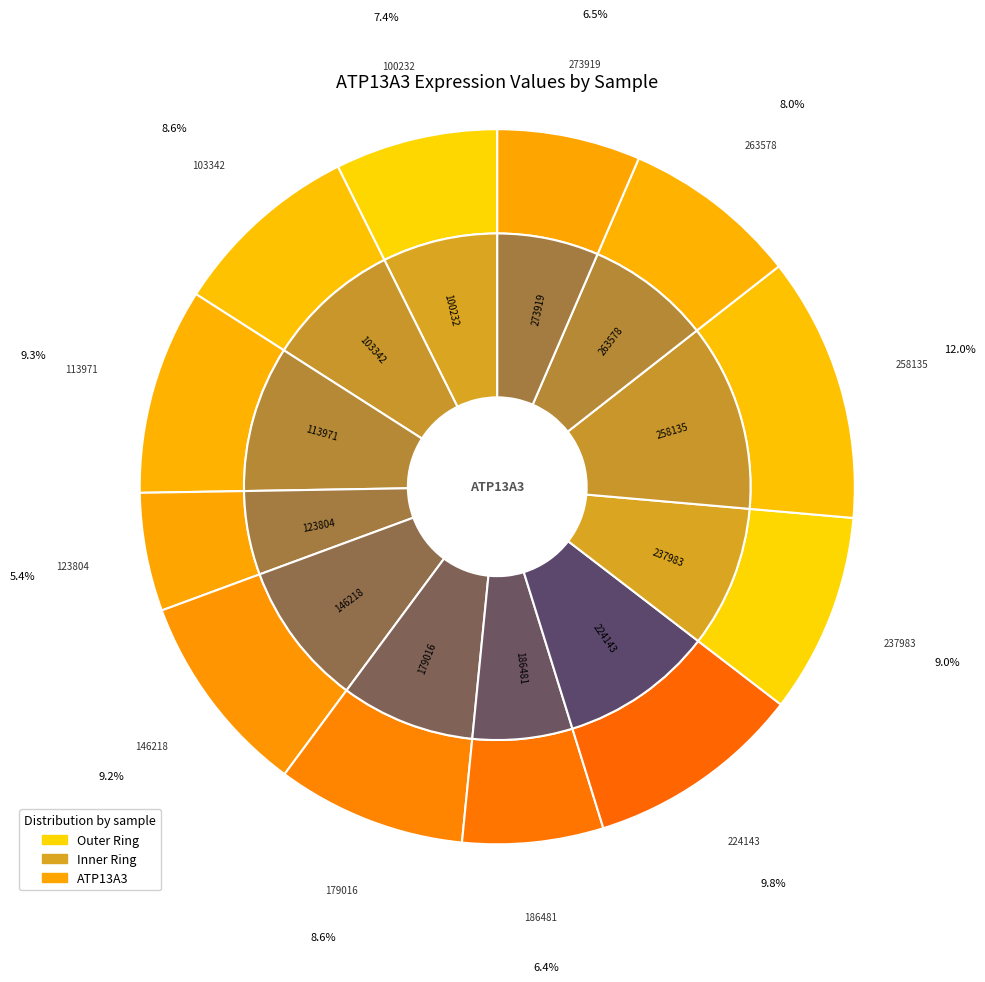

Count the number of slices in the pie.

12